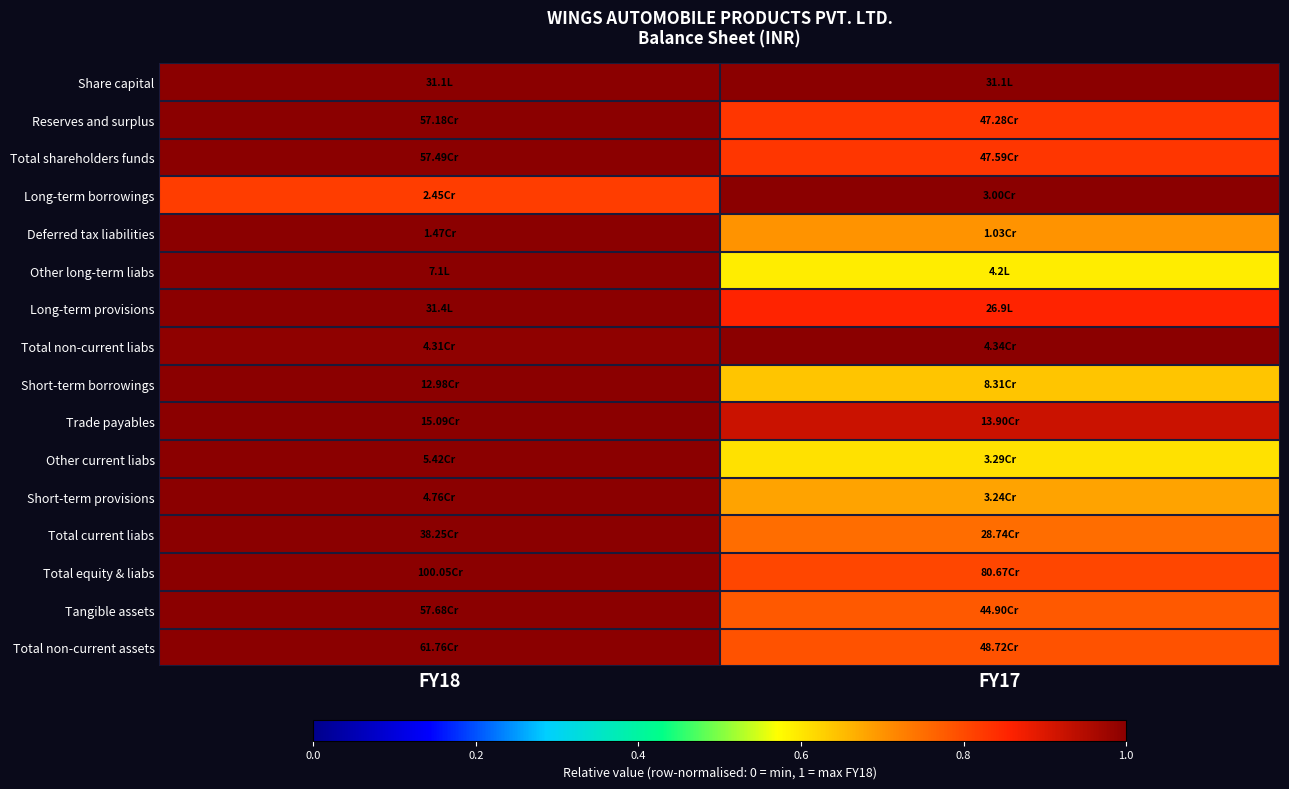

Which label corresponds to the smallest value in the chart?

FY17